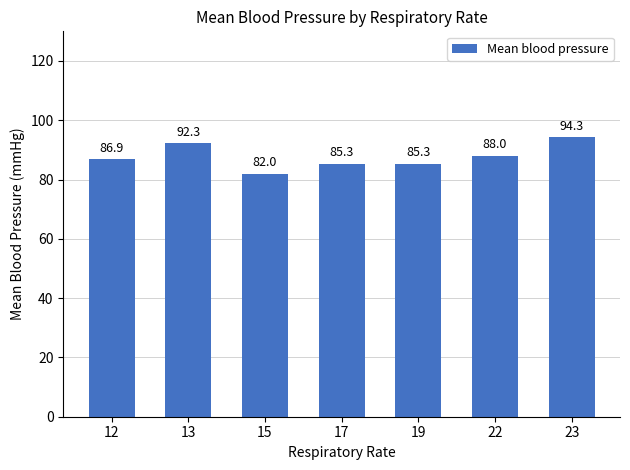

What is the minimum value shown in the chart?

82.0